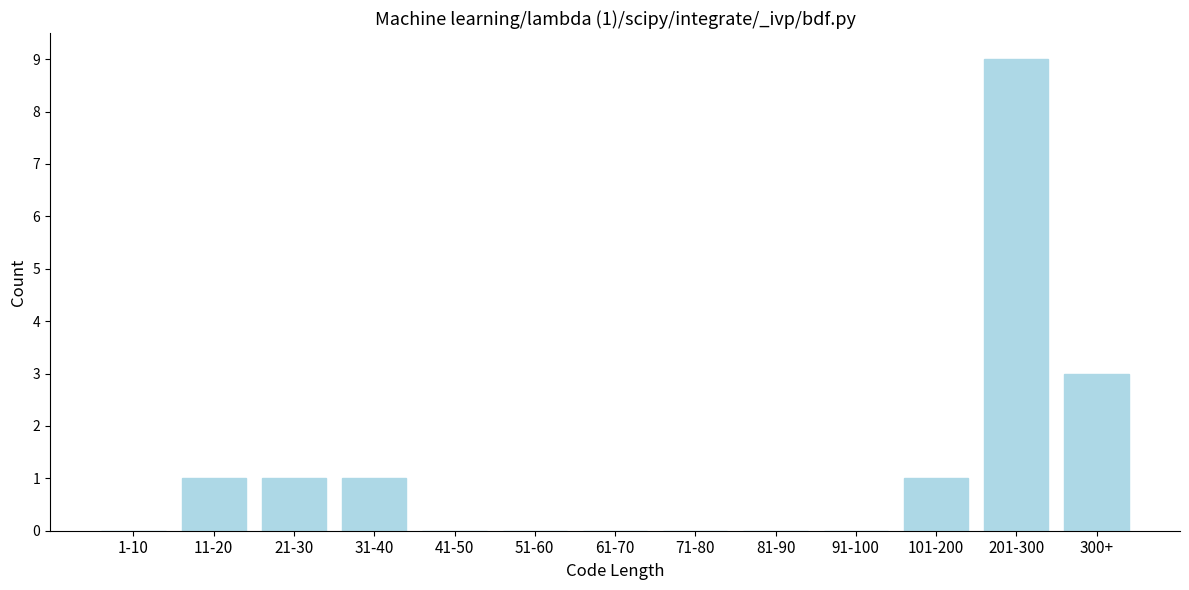

Reading left to right, transcribe all the data shown in this chart.

1-10=0	11-20=1	21-30=1	31-40=1	41-50=0	51-60=0	61-70=0	71-80=0	81-90=0	91-100=0	101-200=1	201-300=9	300+=3